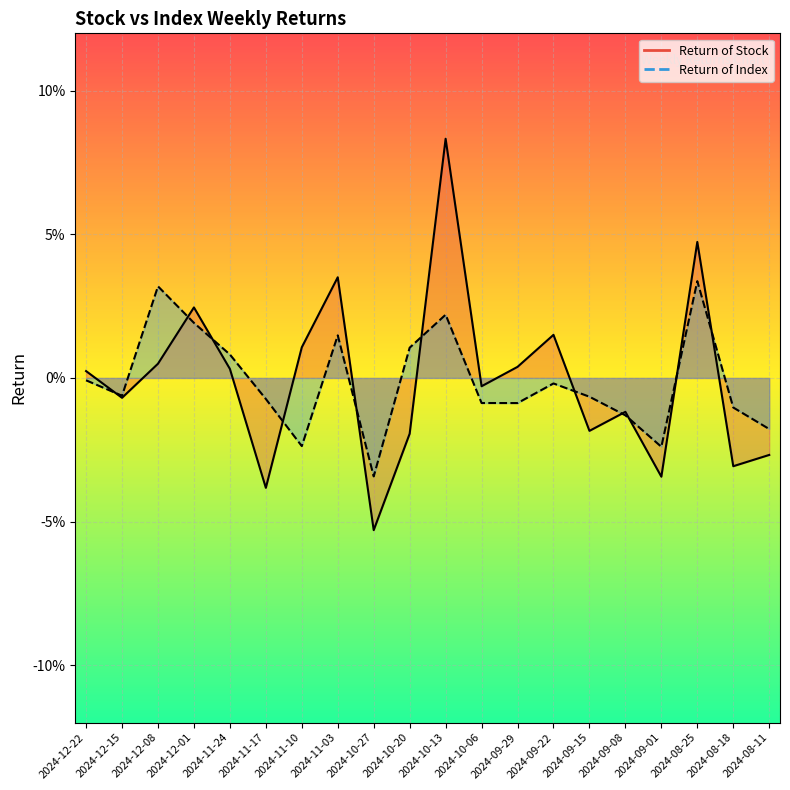

What position from the right is 2024-11-24?

16